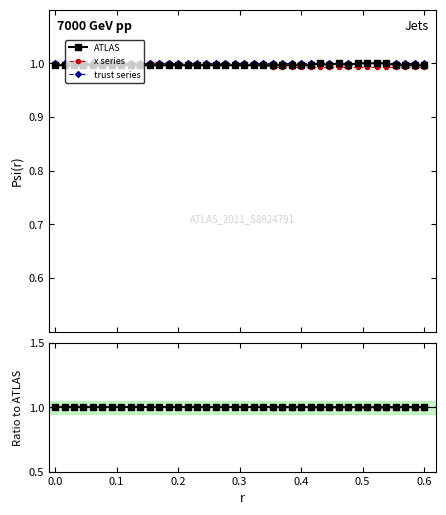

True or false: trust series and x series intersect in this chart.

False